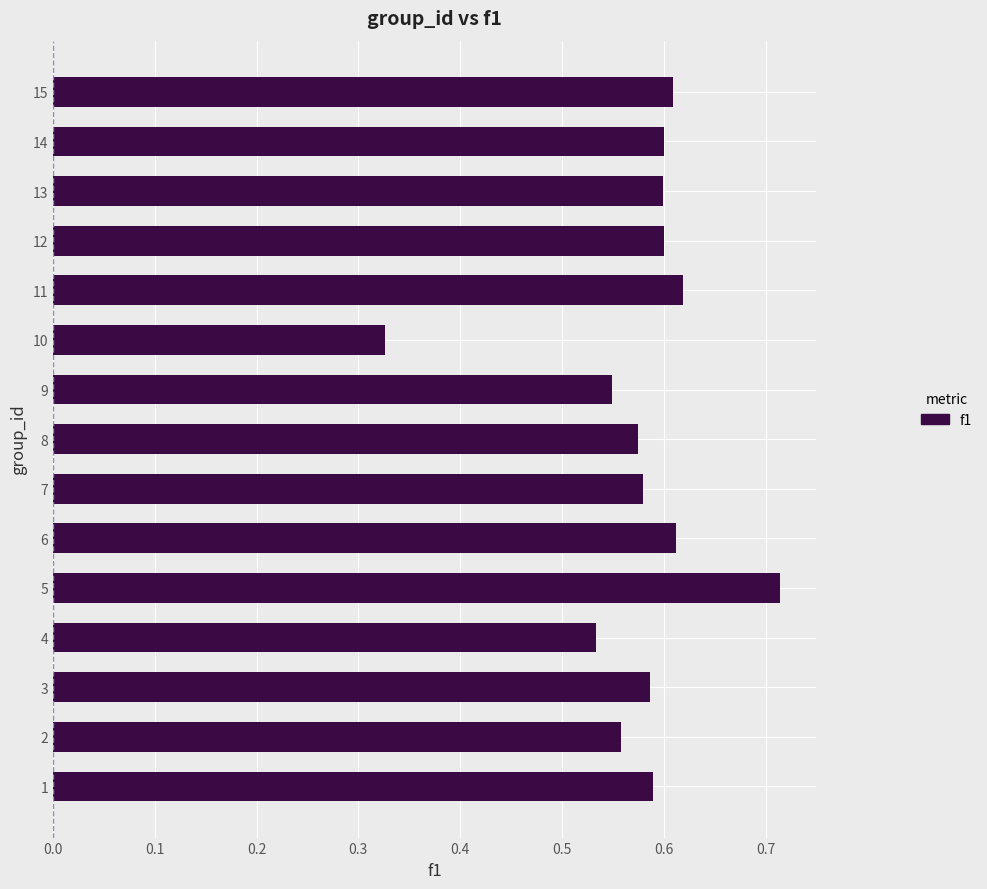

Where is the data nearest to the value 0?

10